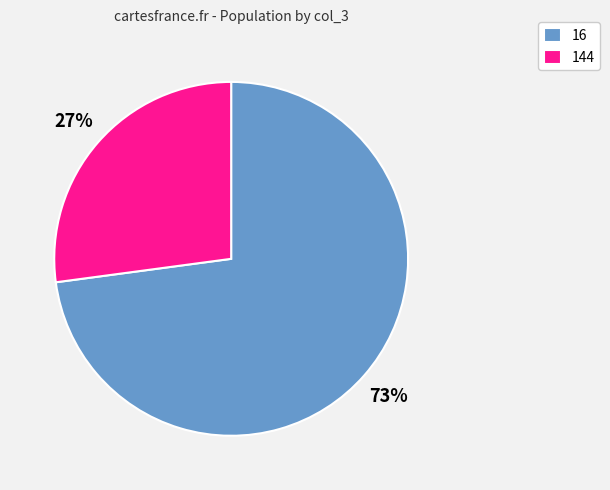

The 16 slice represents 61% of the pie. True or false?

False